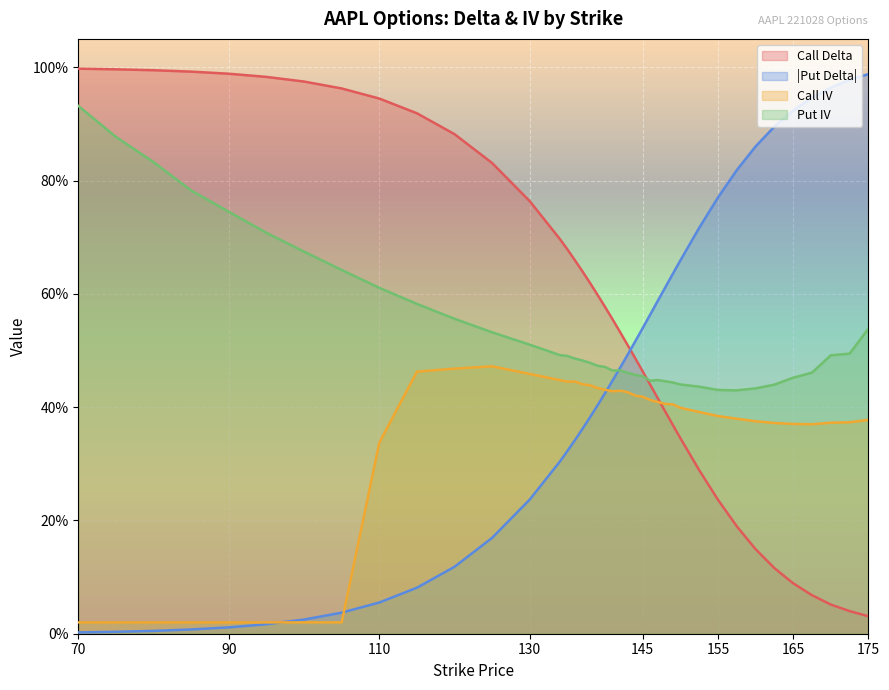

What is the difference between the second highest and minimum values in the Put IV series?

0.4